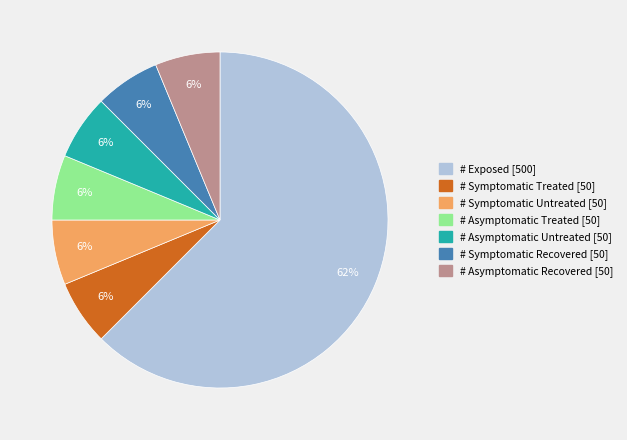

Which category accounts for the majority?

# Exposed